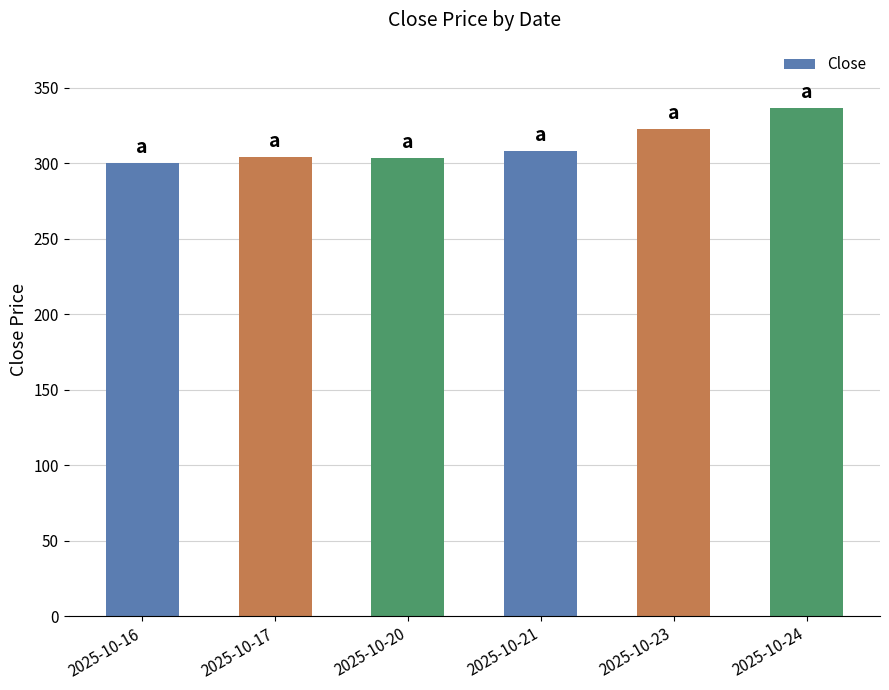

Where is the data nearest to the value 318?

2025-10-23